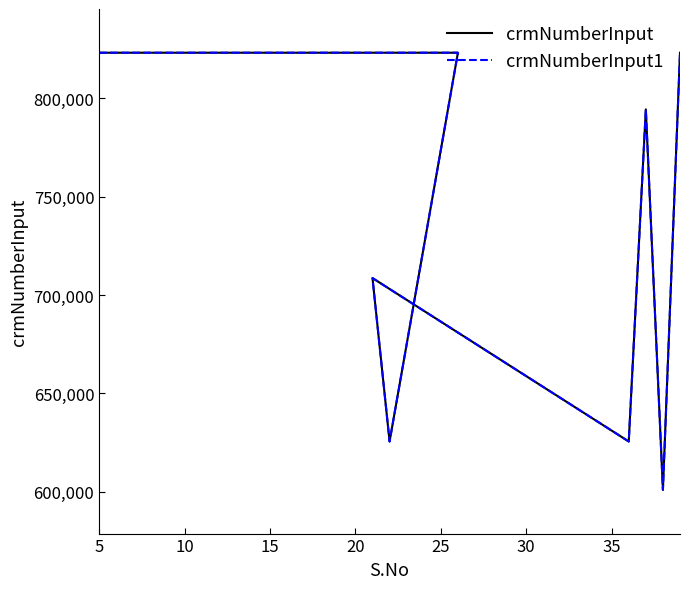

Is it true that crmNumberInput equals 1093882 at 35?

False